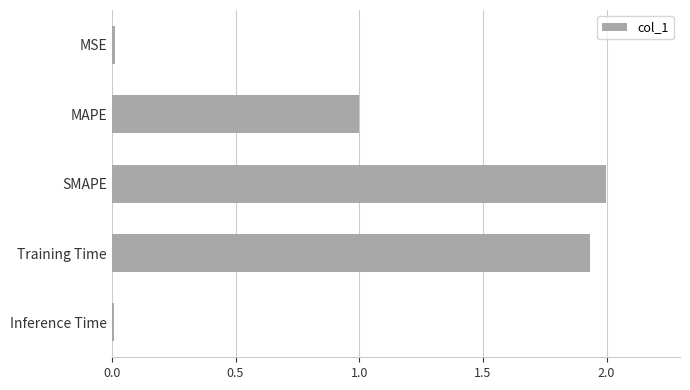

At which label is the value closest to 1?

MAPE